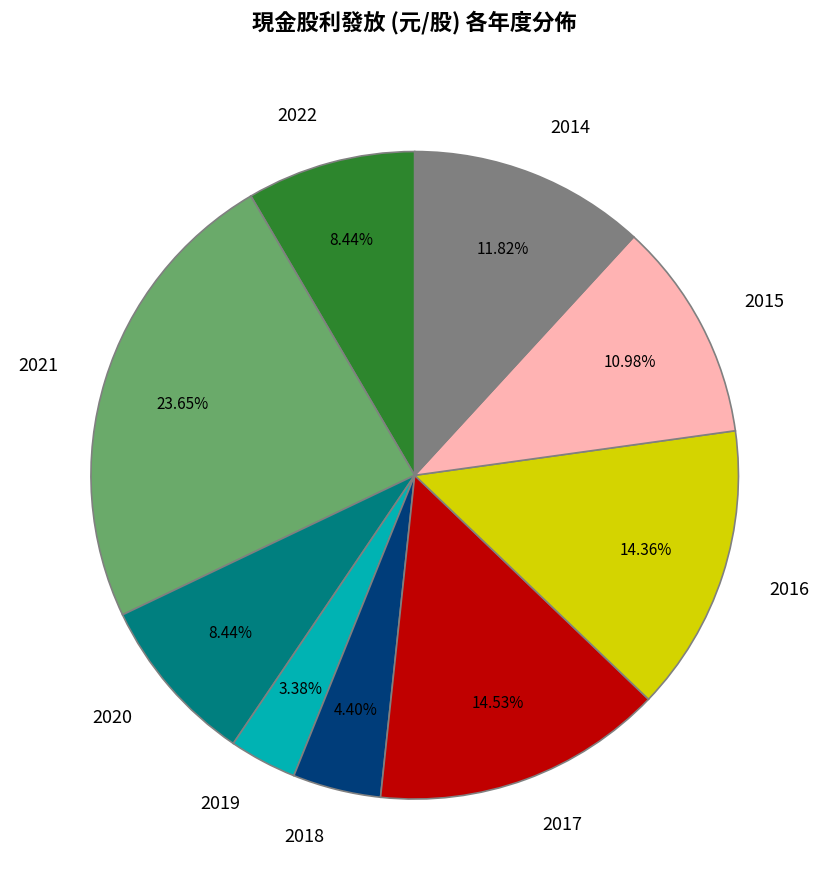

Between 2014 and 2017, which is larger?

2017